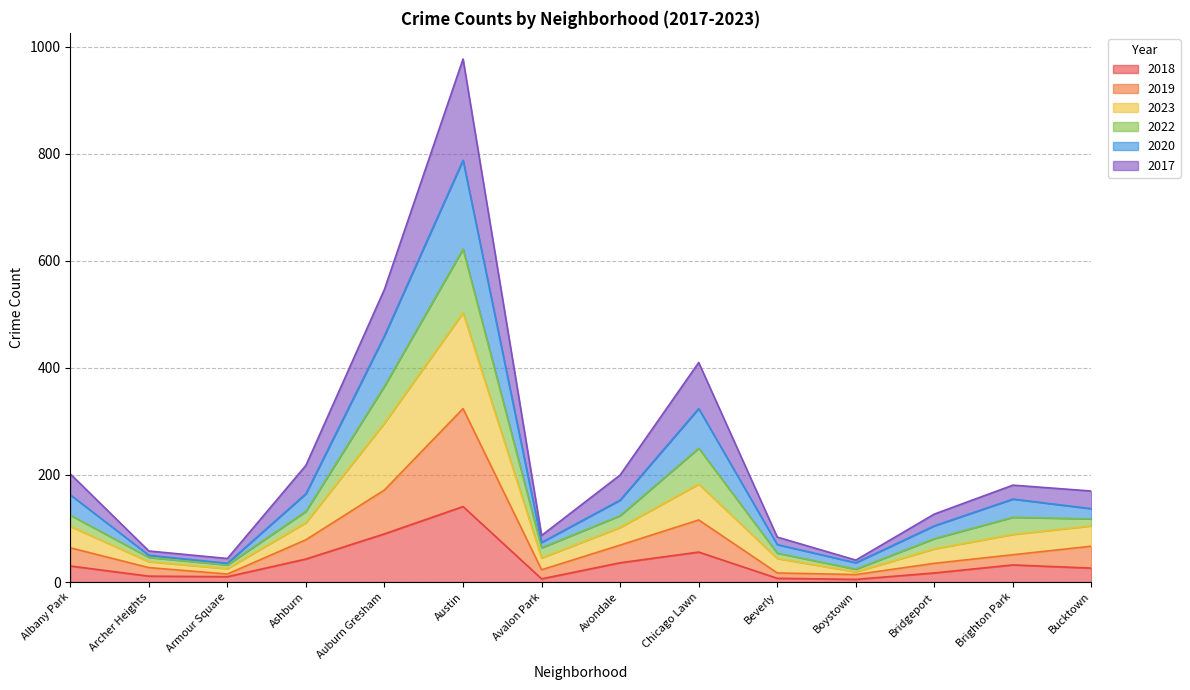

True or false: 2019 and 2023 cross at least once.

False